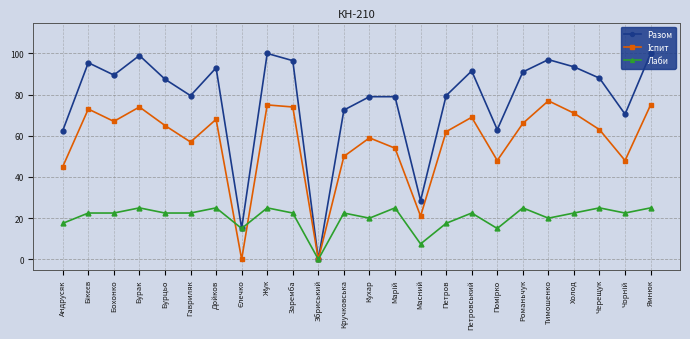

What is the label of the 9th point from the left?

Жук